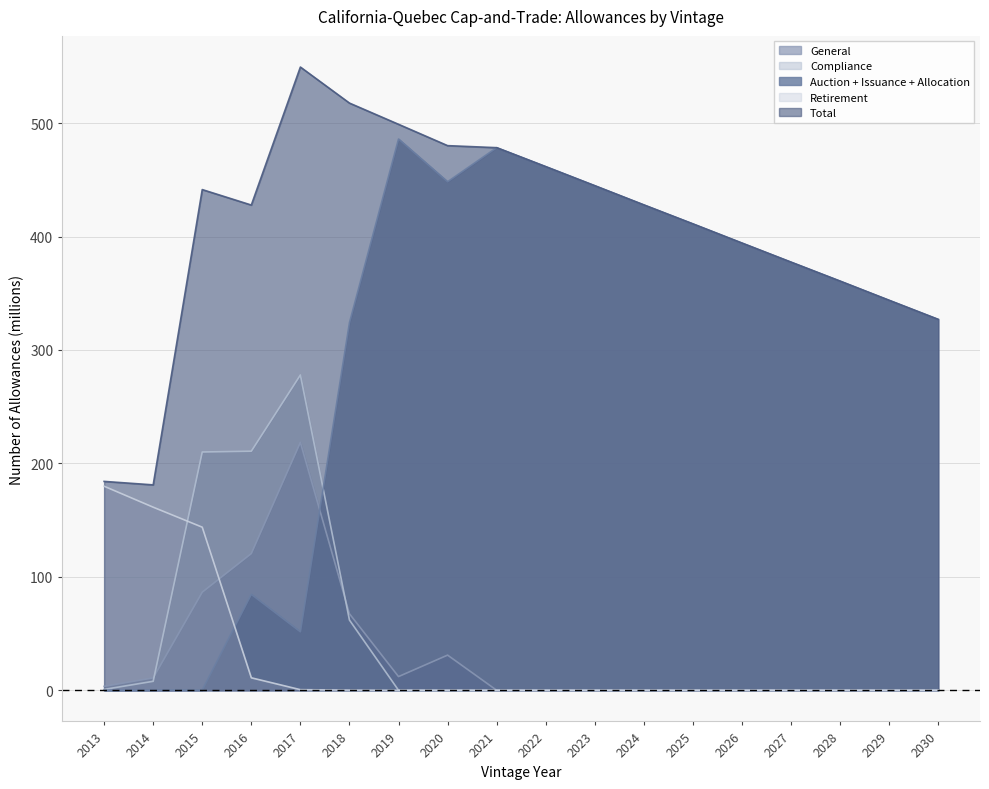

Where do General and Auction + Issuance + Allocation first cross each other?

2017 and 2018